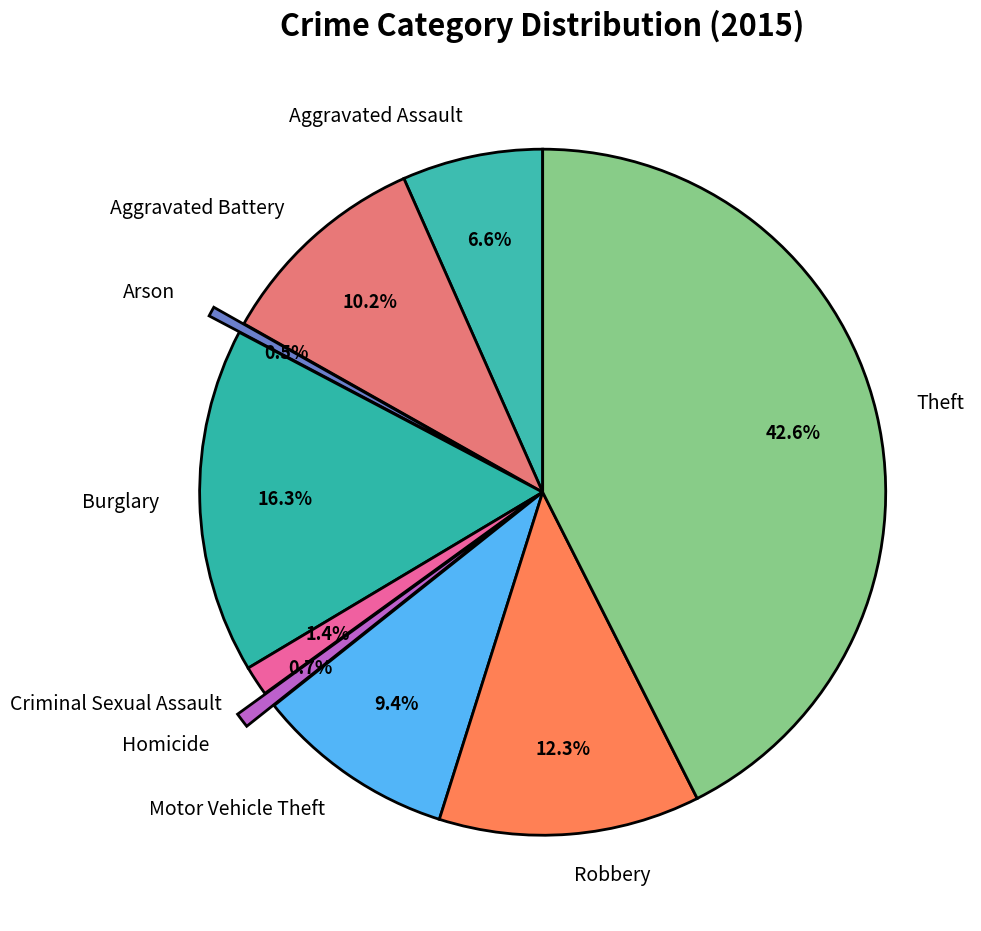

How many segments does this pie chart have?

9